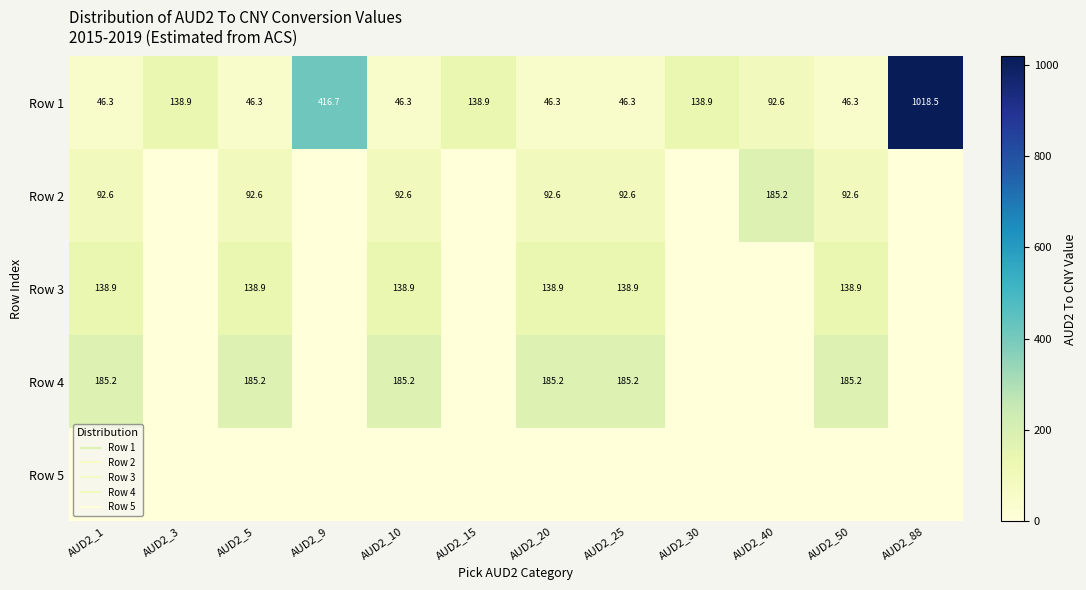

How many values in the Row 1 series exceed 92?

6